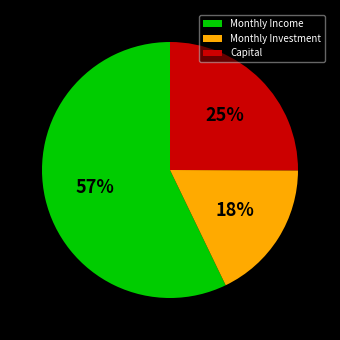

To the nearest percent, what is the average slice percentage?

33%